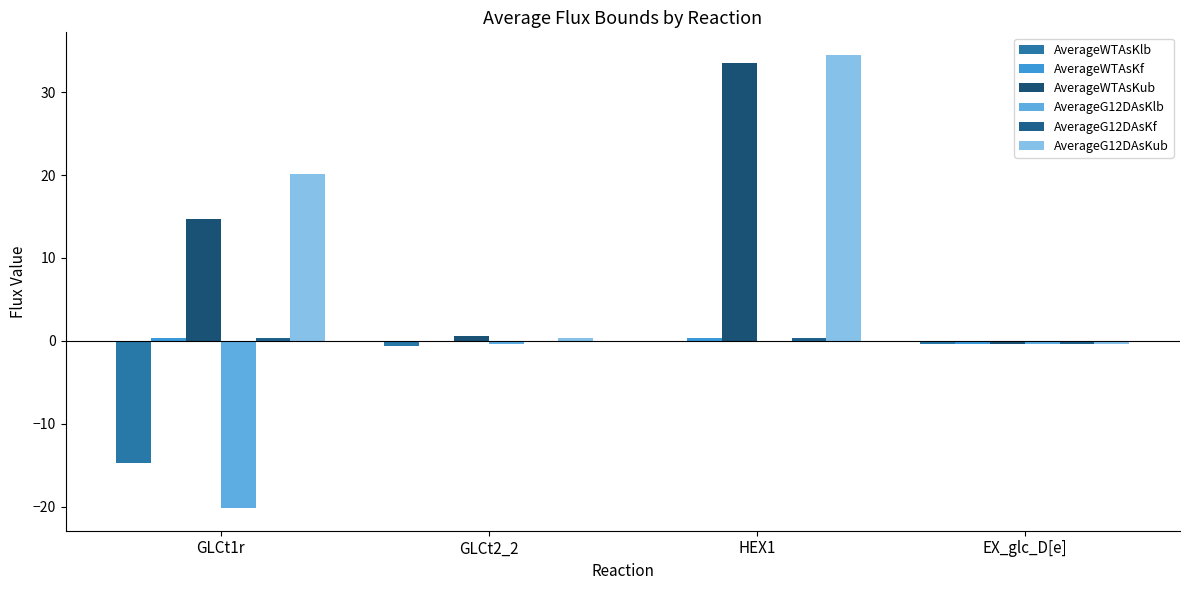

At which category is the sum across all series the highest?

HEX1